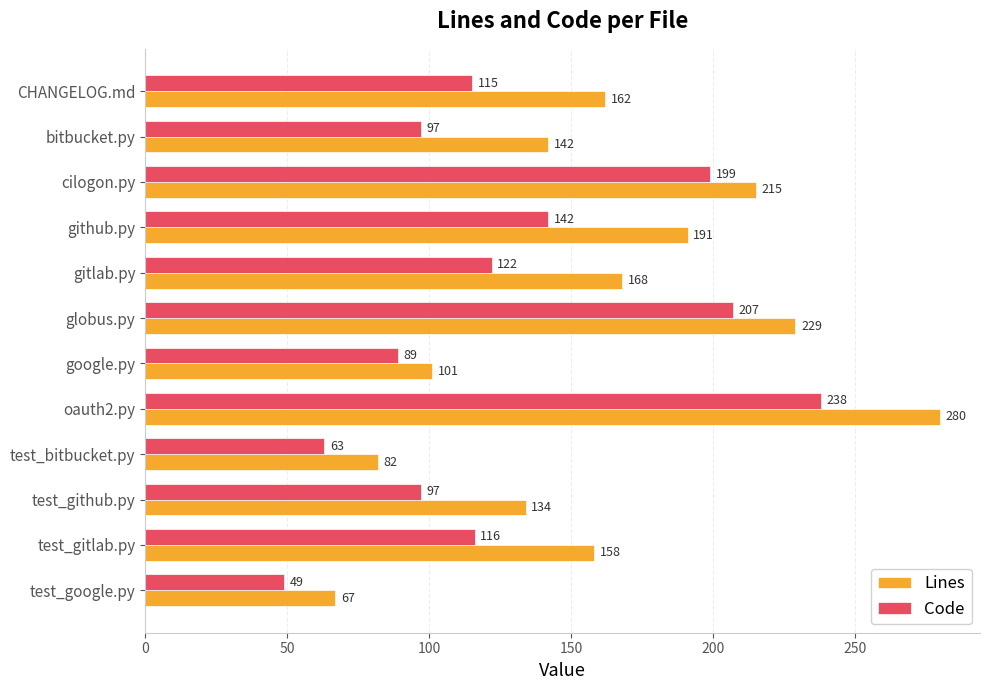

What is the spread (max minus min) of values at test_bitbucket.py?

19